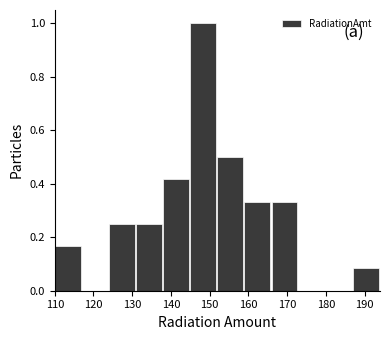

How tall is the bar that spans 138 to 145 on the x-axis? The values are not printed on the chart, so give them approximately, as read against the axis.

0.42